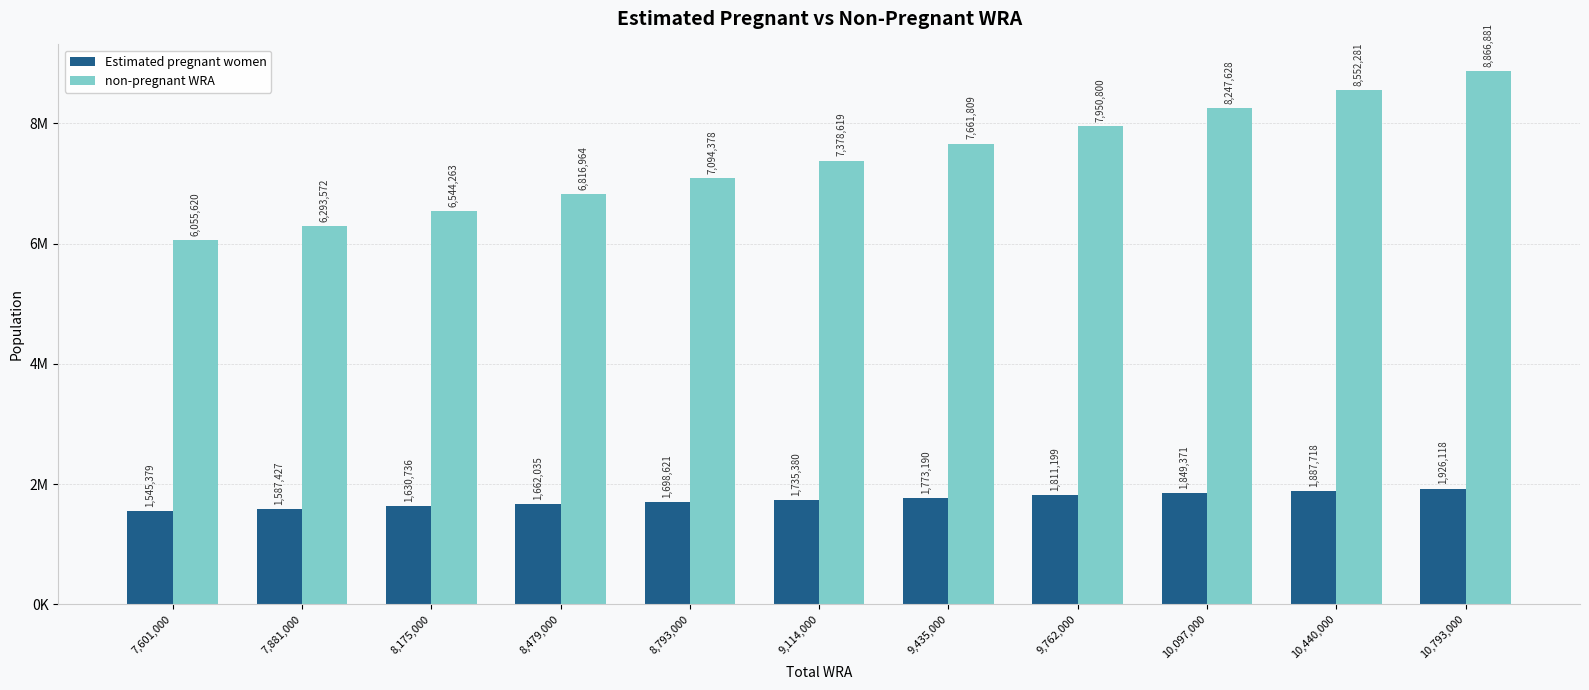

Are the bars horizontal?

No